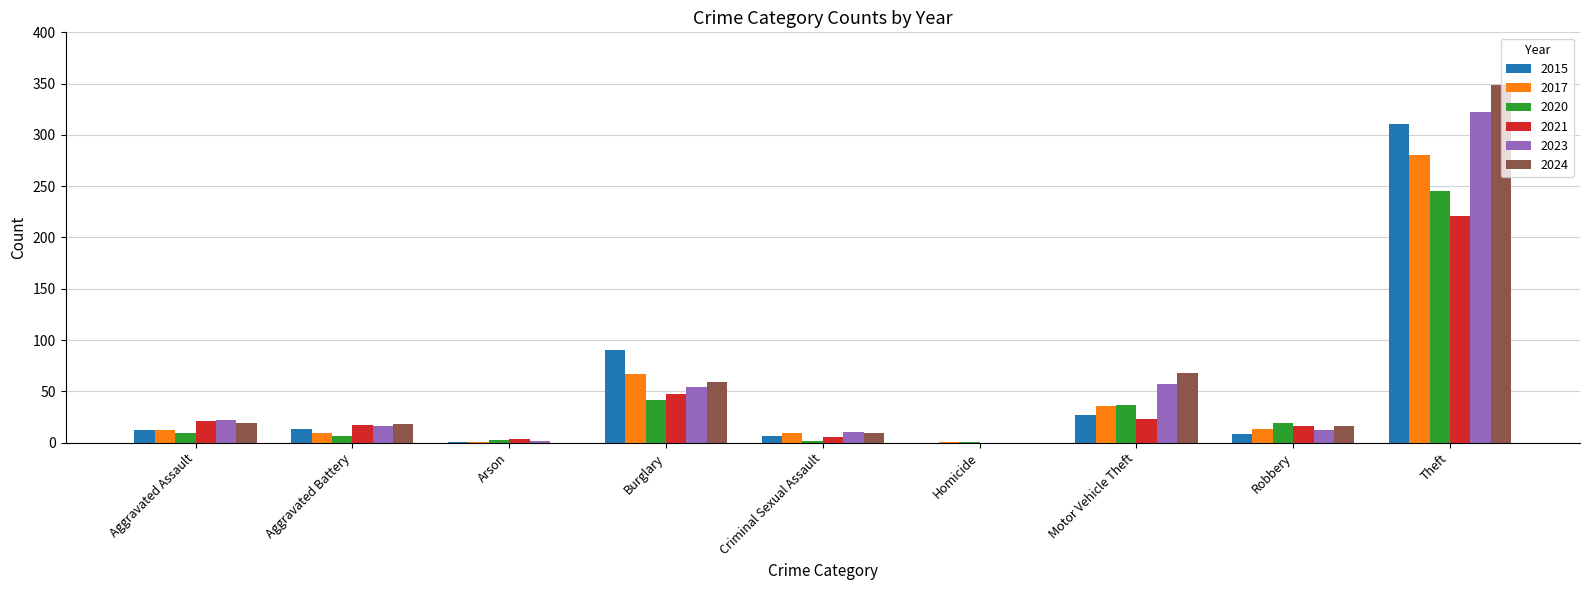

Between Aggravated Assault and Motor Vehicle Theft, which series saw the biggest shift?

2024